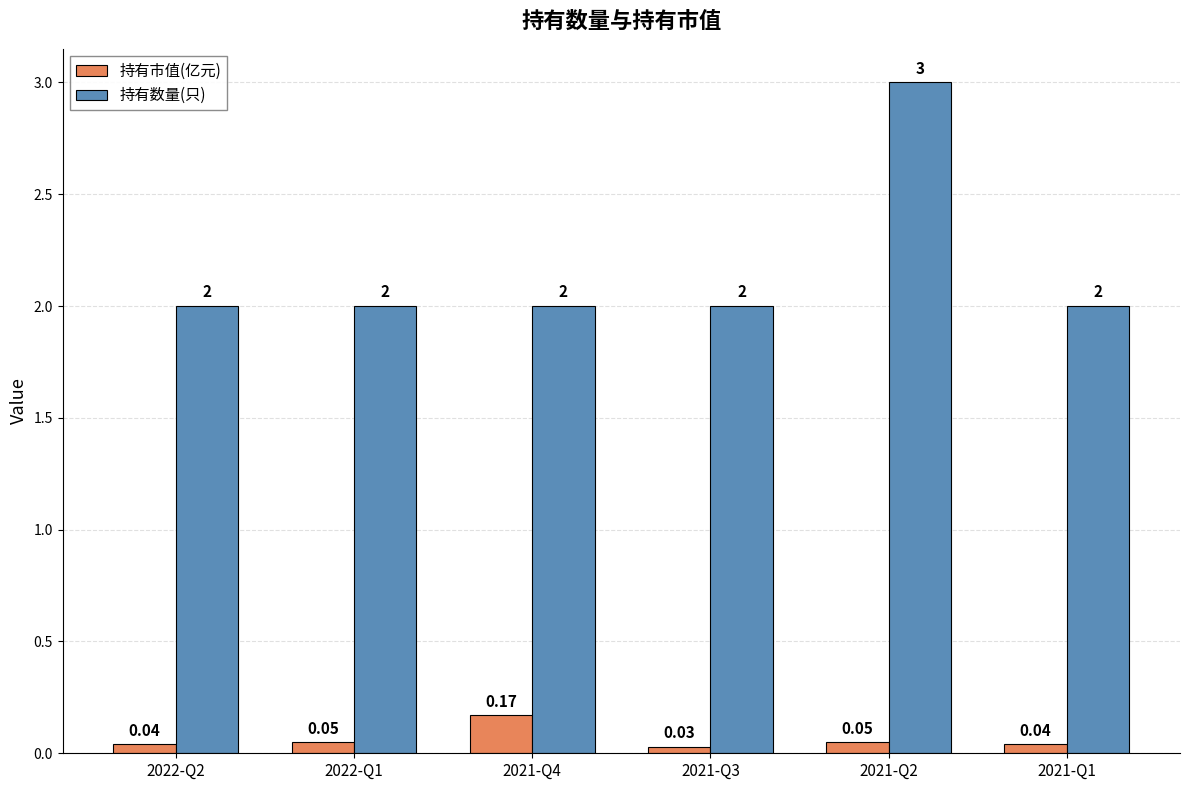

What position from the right is 2021-Q3?

3